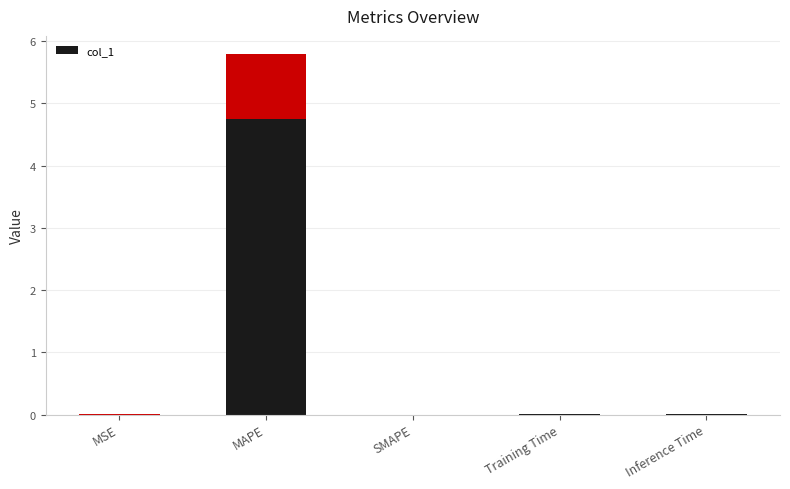

What is the difference between the values at MSE and MAPE?

4.8